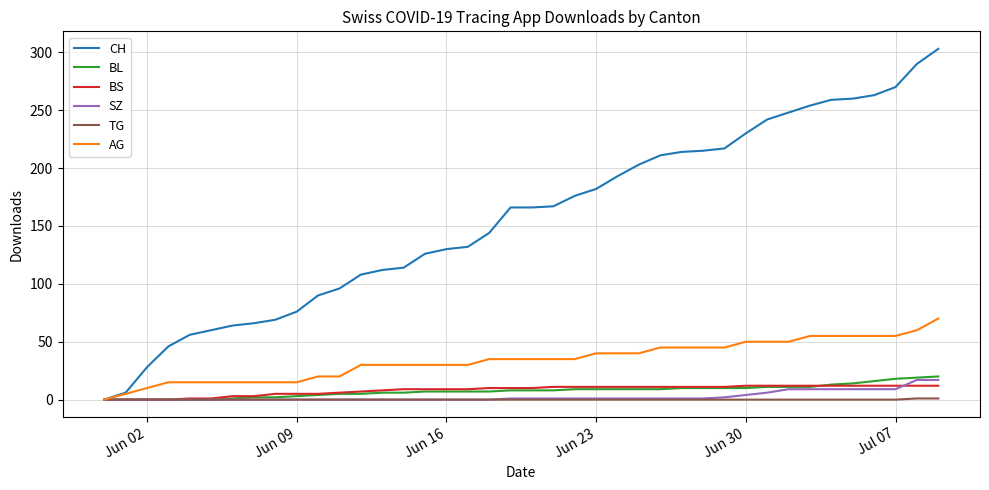

Which series has the largest total across all categories?

CH